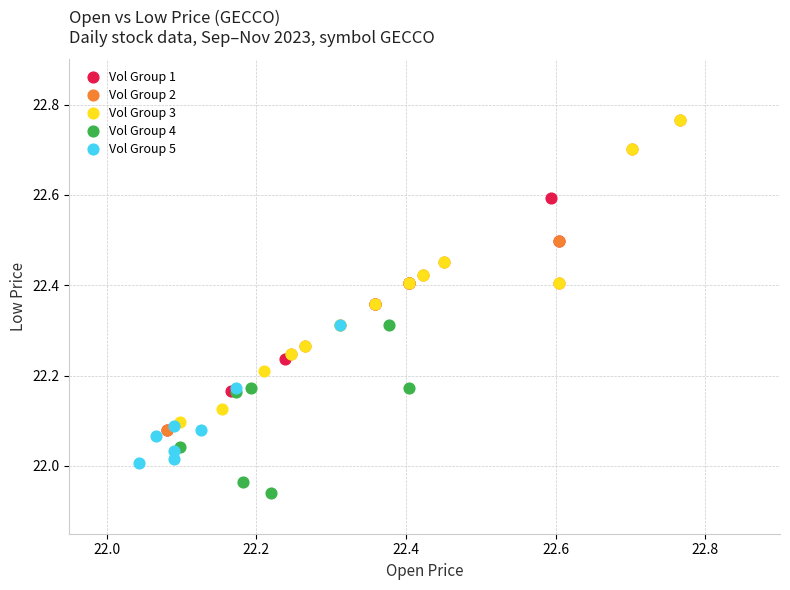

Which series reaches the minimum Y coordinate?

Vol Group 4